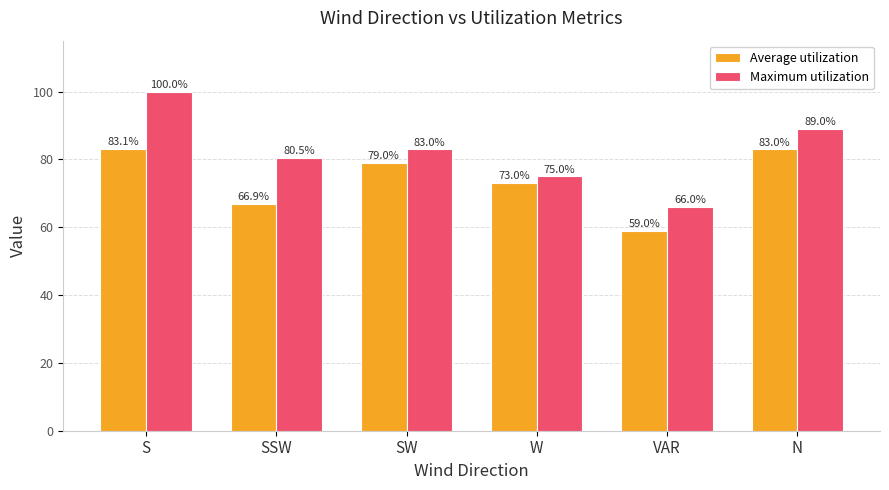

What is the total value across all series at W?

148.0